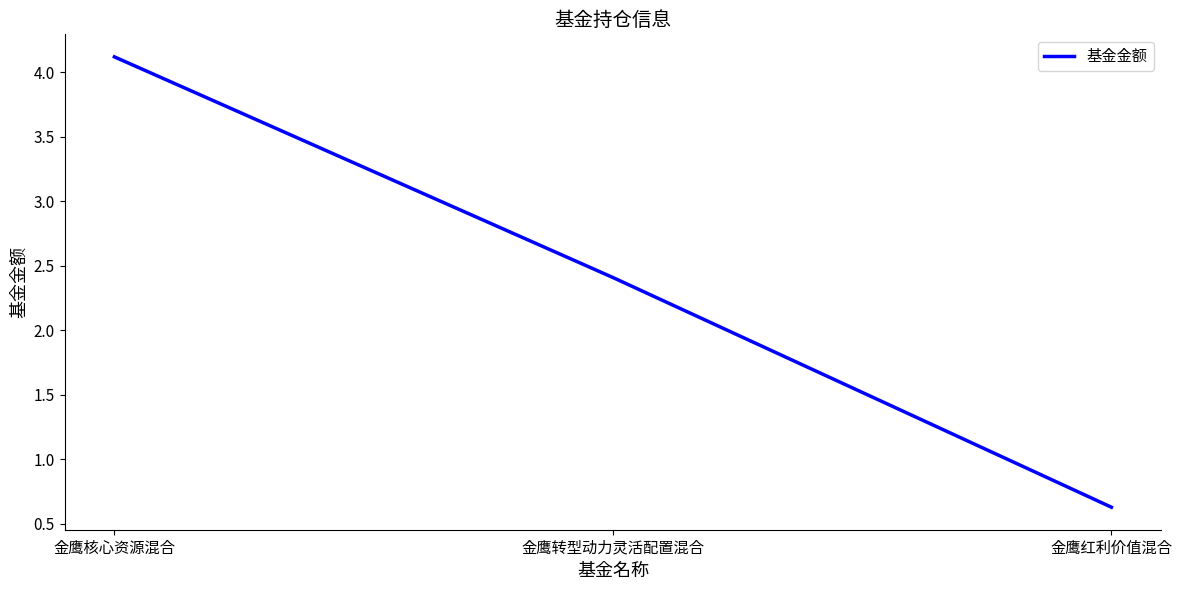

The chart shows a value of 0.3 at 金鹰红利价值混合. True or false?

False